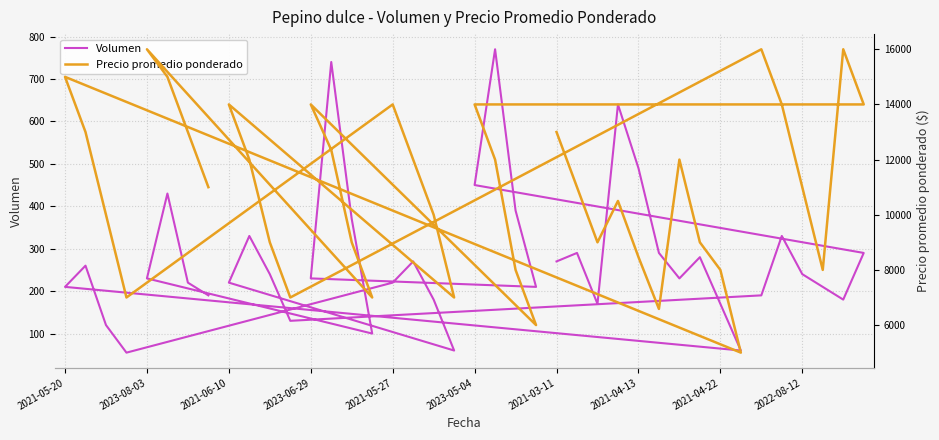

Which series has the largest total across all categories?

Precio promedio ponderado